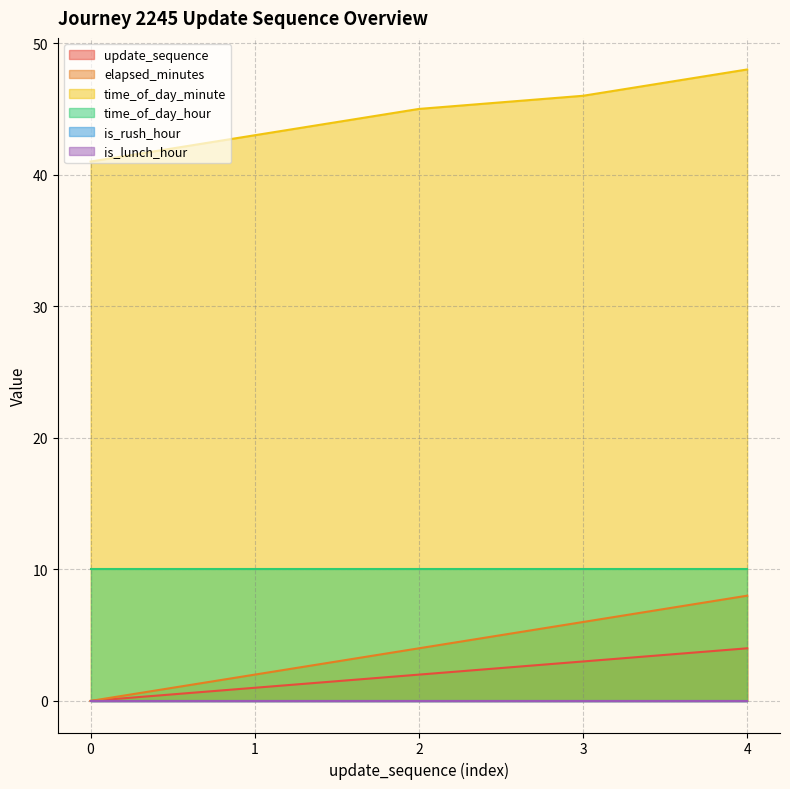

What is the value of the time_of_day_minute point at the 5th from the left?

48